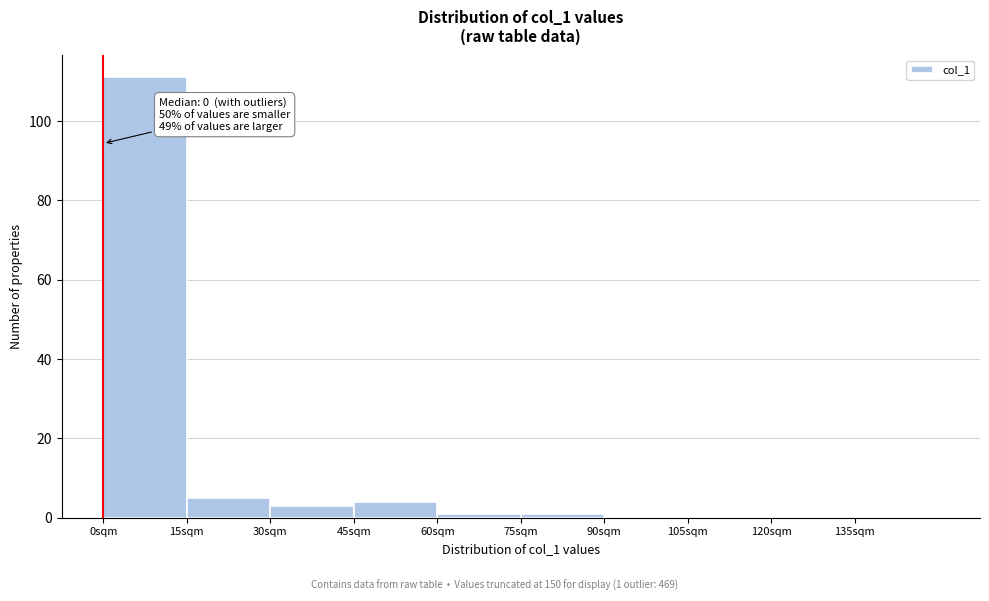

Over which range of the x-axis is the bar tallest?

0 to 15